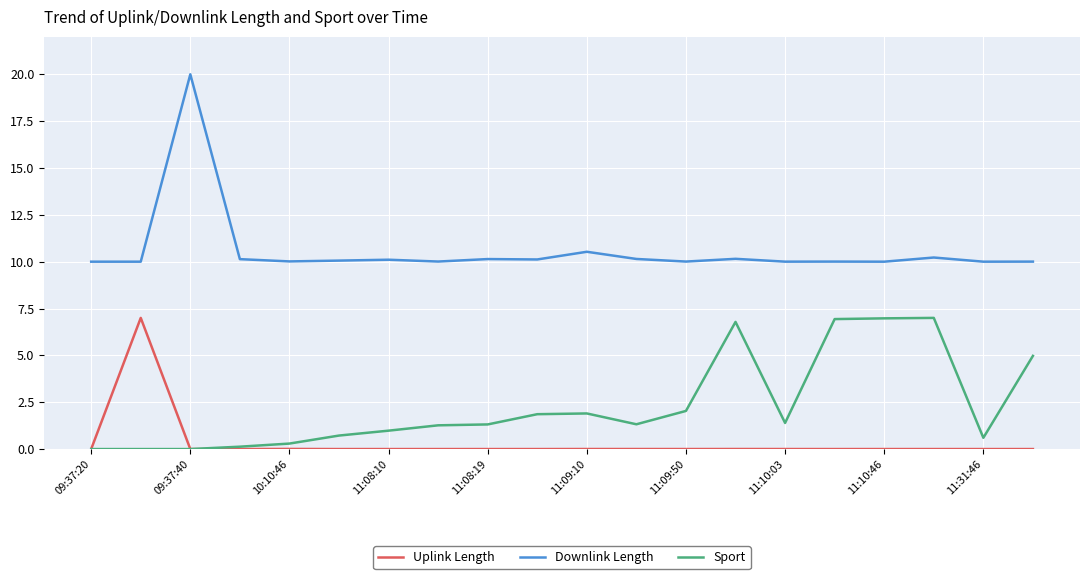

True or false: Uplink Length has more than 1 interior local peaks.

True